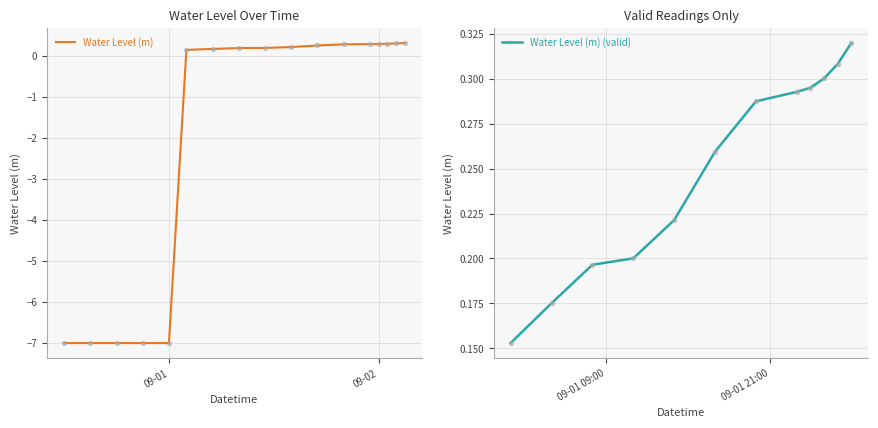

Between 2023-09-01 17:00:00 and 2023-08-31 21:00:00, which is larger?

2023-09-01 17:00:00